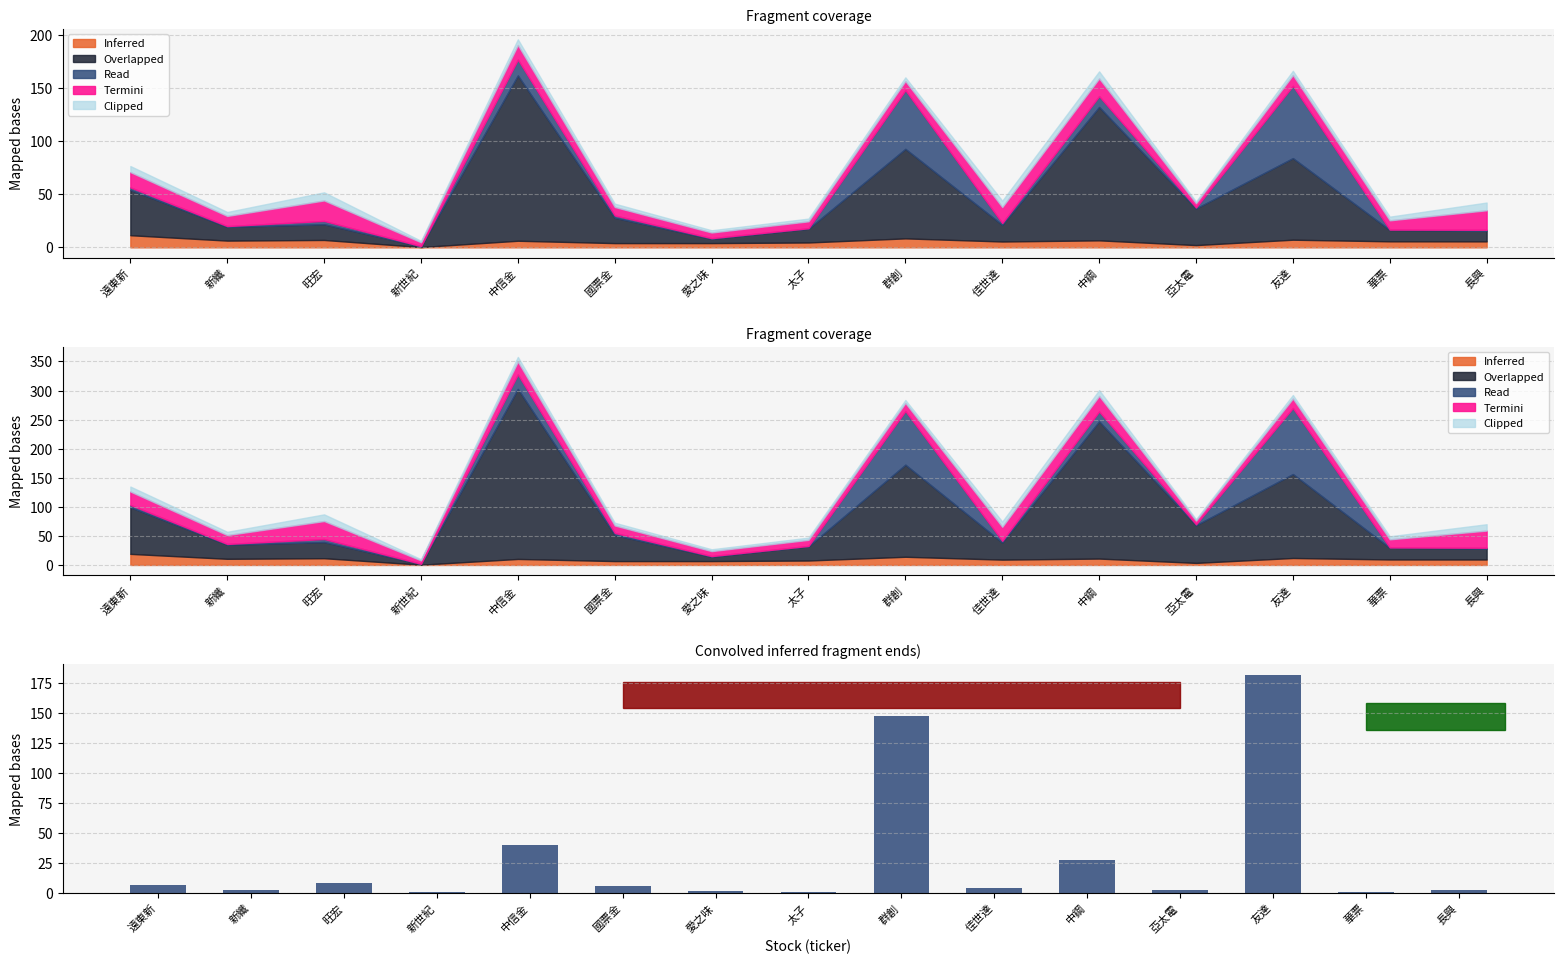

What is the change in value from 國票金 to 愛之味?

-3.8